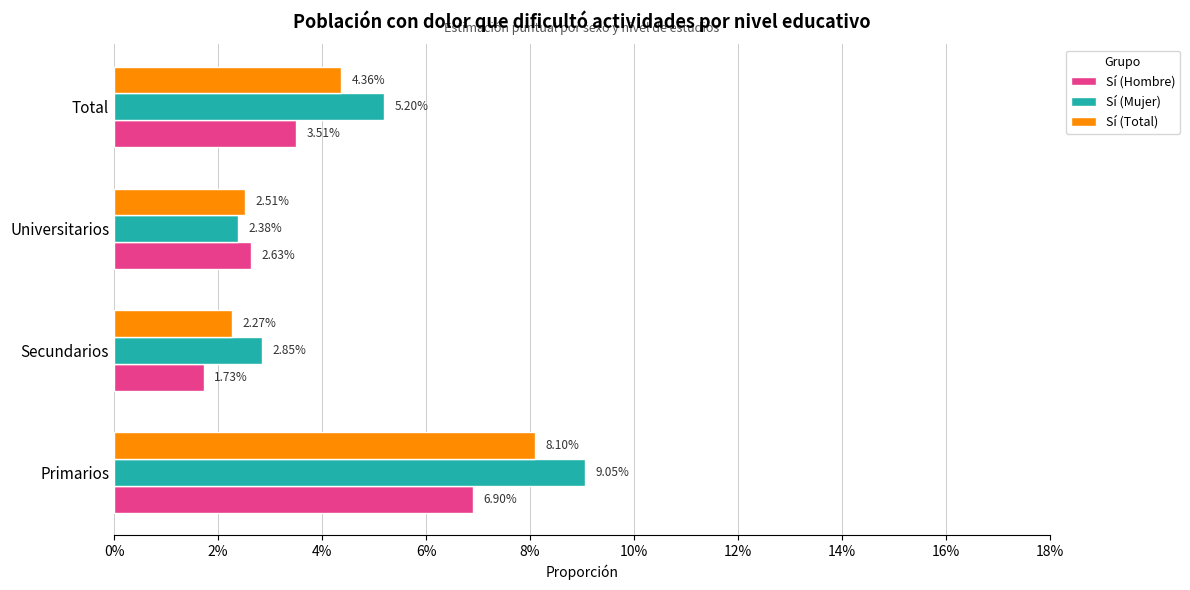

What are all the series names shown in the legend?

Sí (Hombre), Sí (Mujer), Sí (Total)